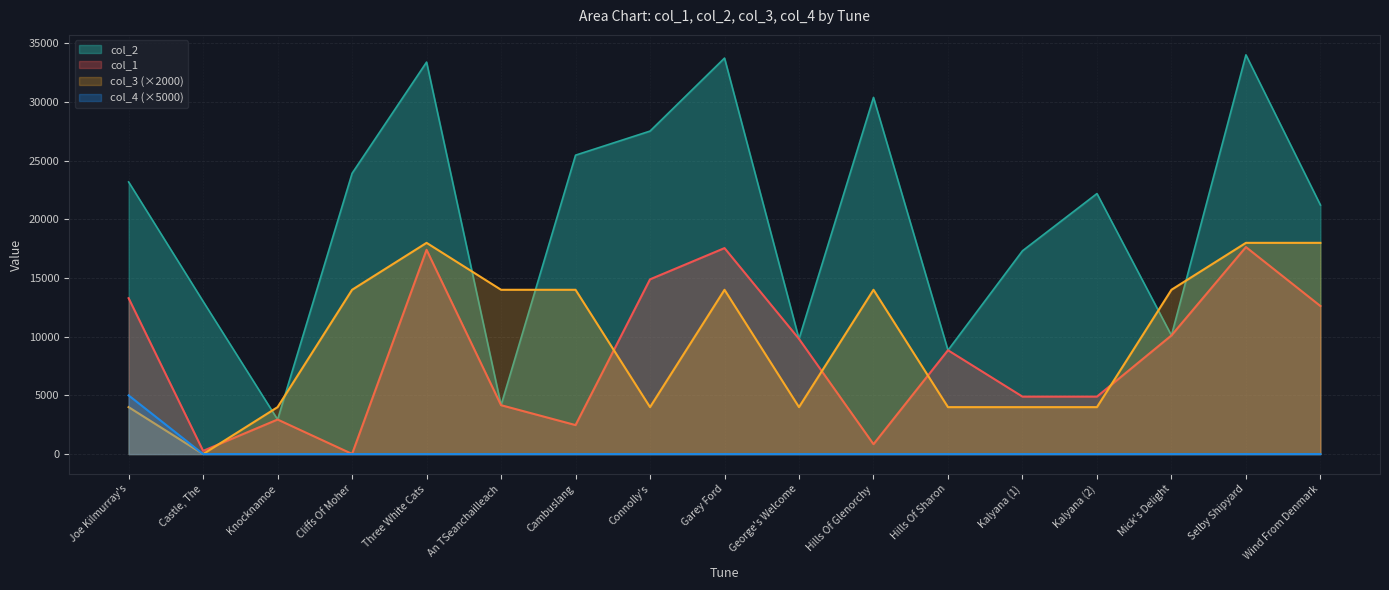

At which category does col_3 reach its first local valley?

Castle, The